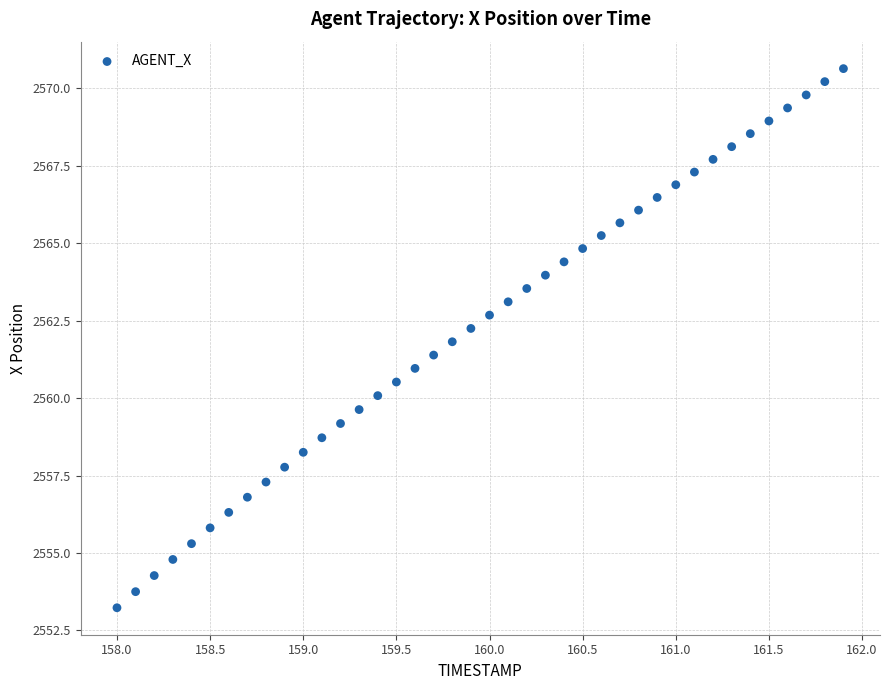

What is the range of X values (max minus min)?

3.9